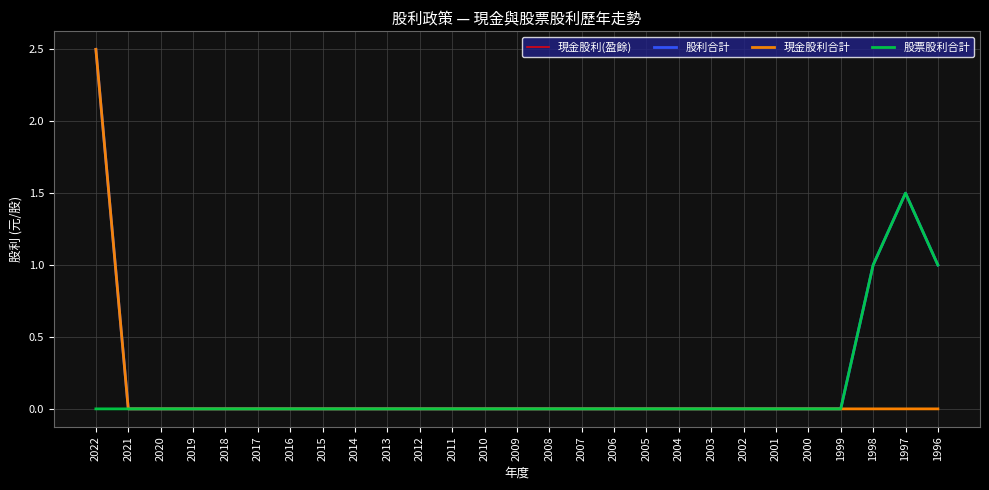

At which category is the sum across all series the highest?

2022